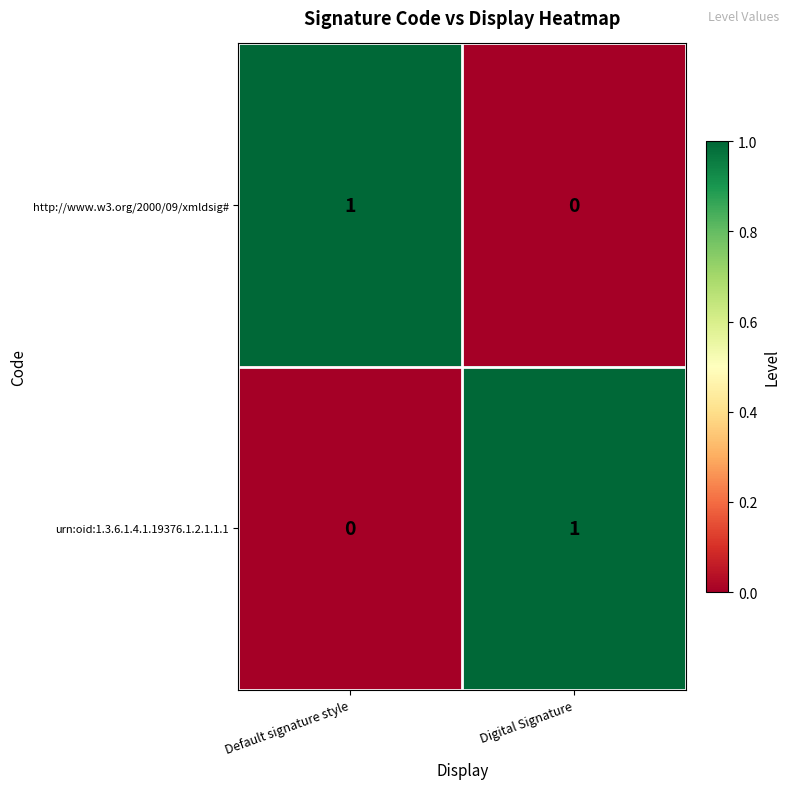

Reading left to right, list all the values displayed in this chart.

http://www.w3.org/2000/09/xmldsig#: 1	0
urn:oid:1.3.6.1.4.1.19376.1.2.1.1.1: 0	1